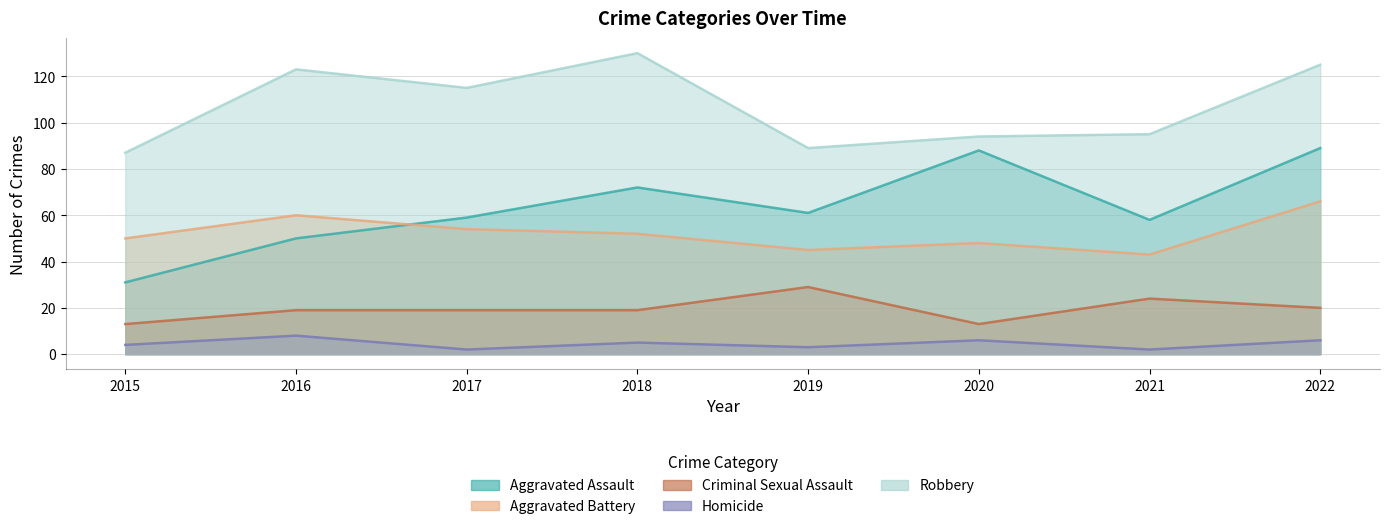

Which category has the lowest value in the Robbery series?

2015